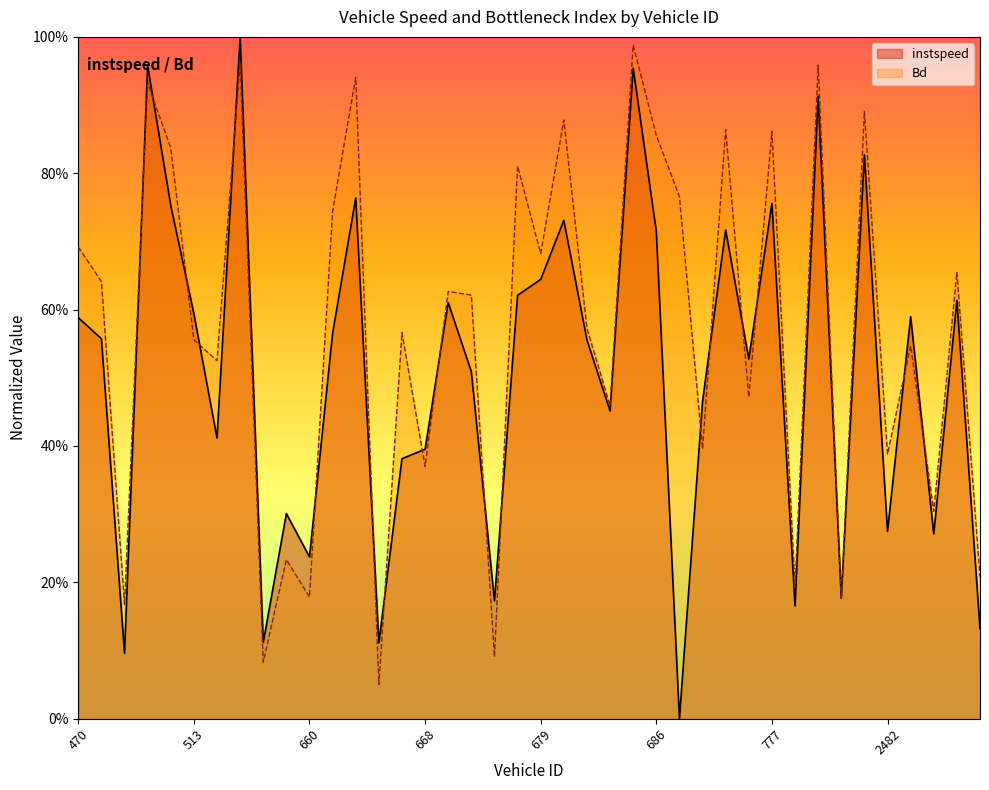

Which label corresponds to the smallest value in the chart?

687